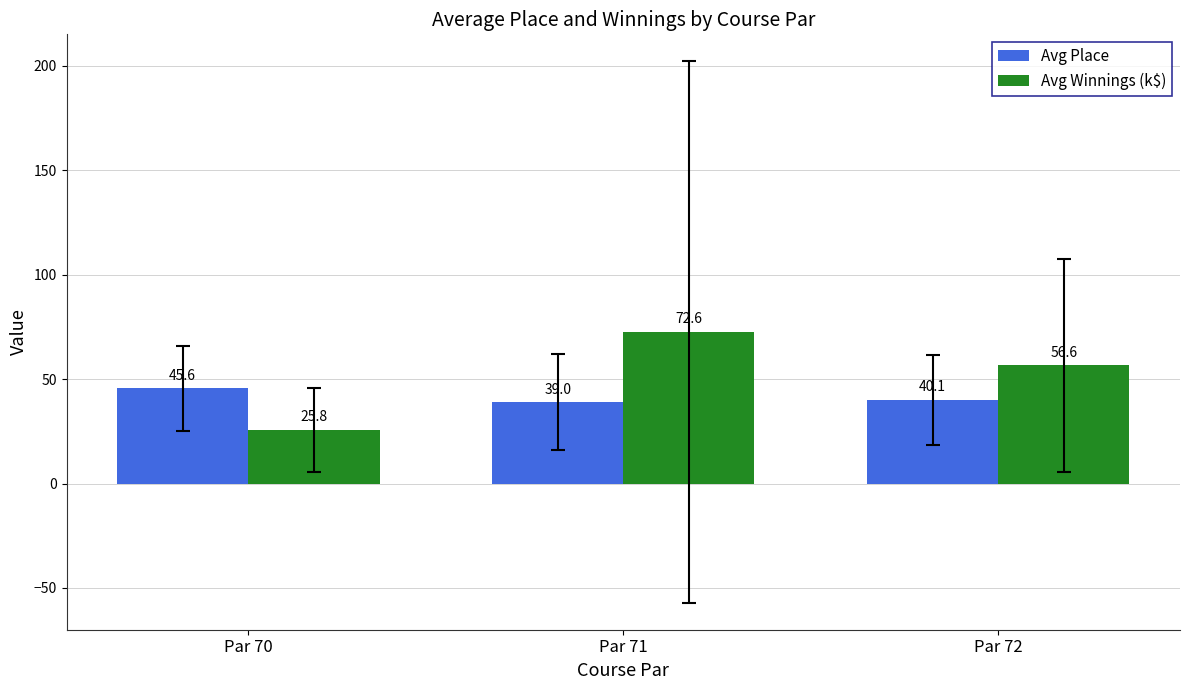

At which category is the sum across all series the highest?

Par 71